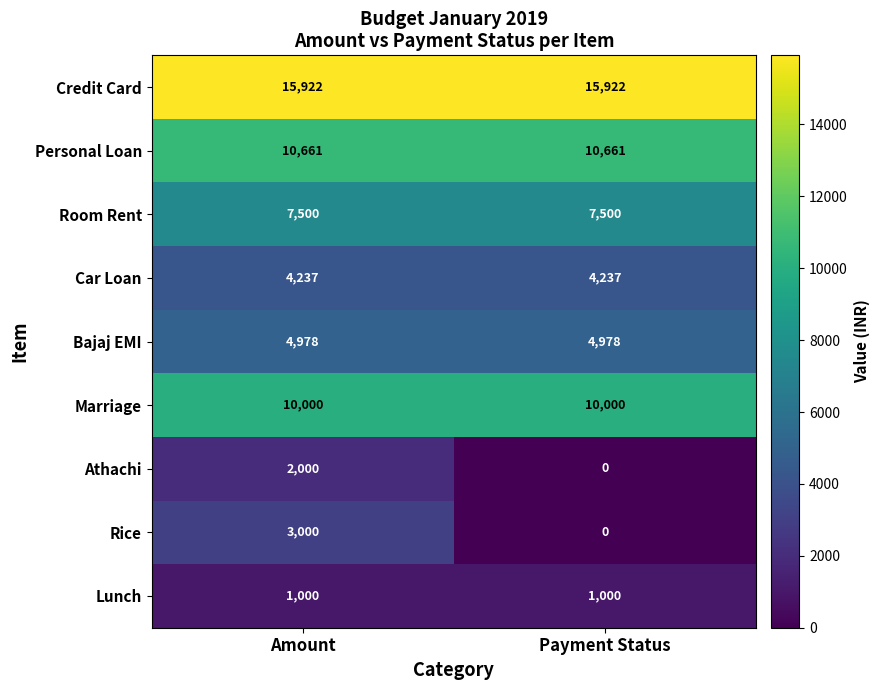

At which category is the sum across all series the highest?

Amount